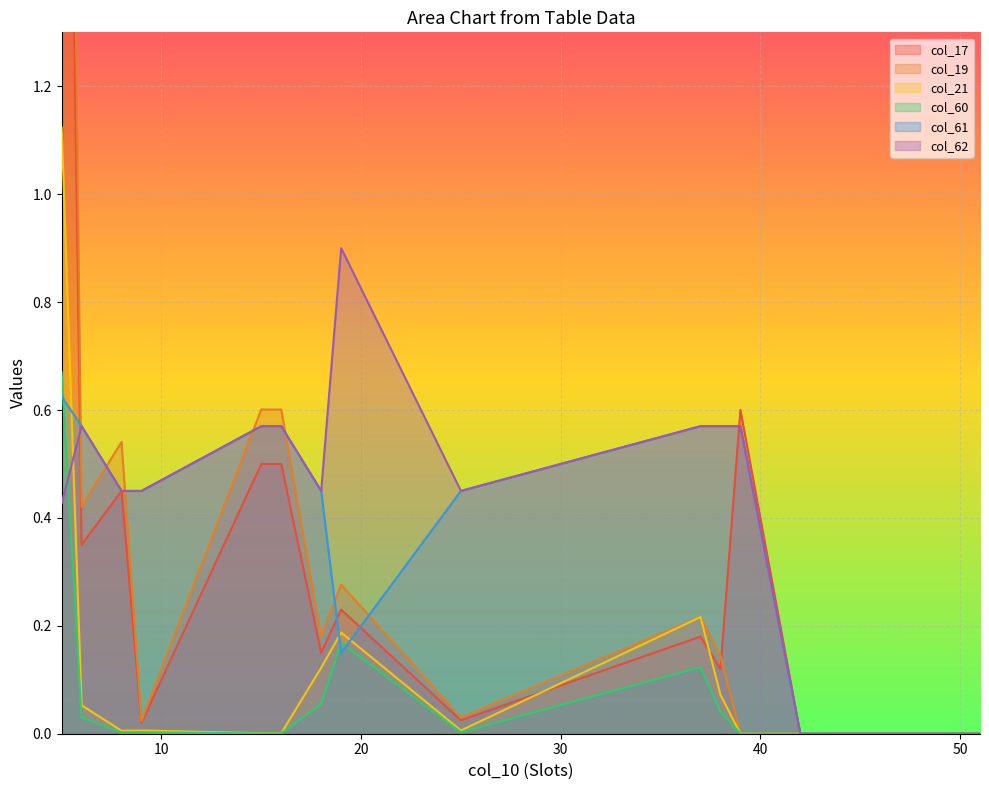

Reading right to left, extract all data points from this chart.

col_17: 0.0	0.0	0.0	0.0	0.6	0.1	0.2	0.0	0.2	0.1	0.5	0.5	0.0	0.5	0.3	3.0
col_19: 0.0	0.0	0.0	0.0	0.0	0.1	0.2	0.0	0.3	0.2	0.6	0.6	0.0	0.5	0.4	3.6
col_21: 0.0	0.0	0.0	0.0	0.0	0.1	0.2	0.0	0.2	0.1	0.0	0.0	0.0	0.0	0.1	1.1
col_60: 0.0	0.0	0.0	0.0	0.0	0.0	0.1	0.0	0.2	0.1	0.0	0.0	0.0	0.0	0.0	0.7
col_61: 0.0	0.0	0.0	0.0	0.6	0.6	0.6	0.5	0.1	0.5	0.6	0.6	0.5	0.5	0.6	0.6
col_62: 0.0	0.0	0.0	0.0	0.6	0.6	0.6	0.5	0.9	0.5	0.6	0.6	0.5	0.5	0.6	0.4